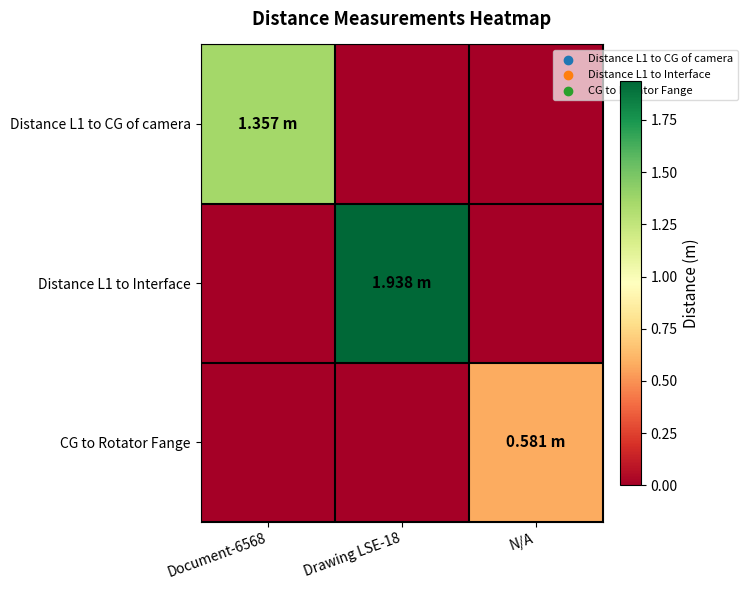

Reading left to right, list all the values displayed in this chart.

Distance L1 to CG of camera: Document-6568=1.4	Drawing LSE-18=0.0	N/A=0.0
Distance L1 to Interface: Document-6568=0.0	Drawing LSE-18=1.9	N/A=0.0
CG to Rotator Fange: Document-6568=0.0	Drawing LSE-18=0.0	N/A=0.6